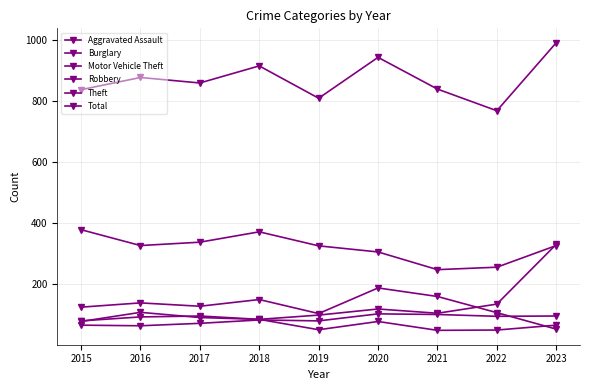

How many categories are shown in the chart?

9